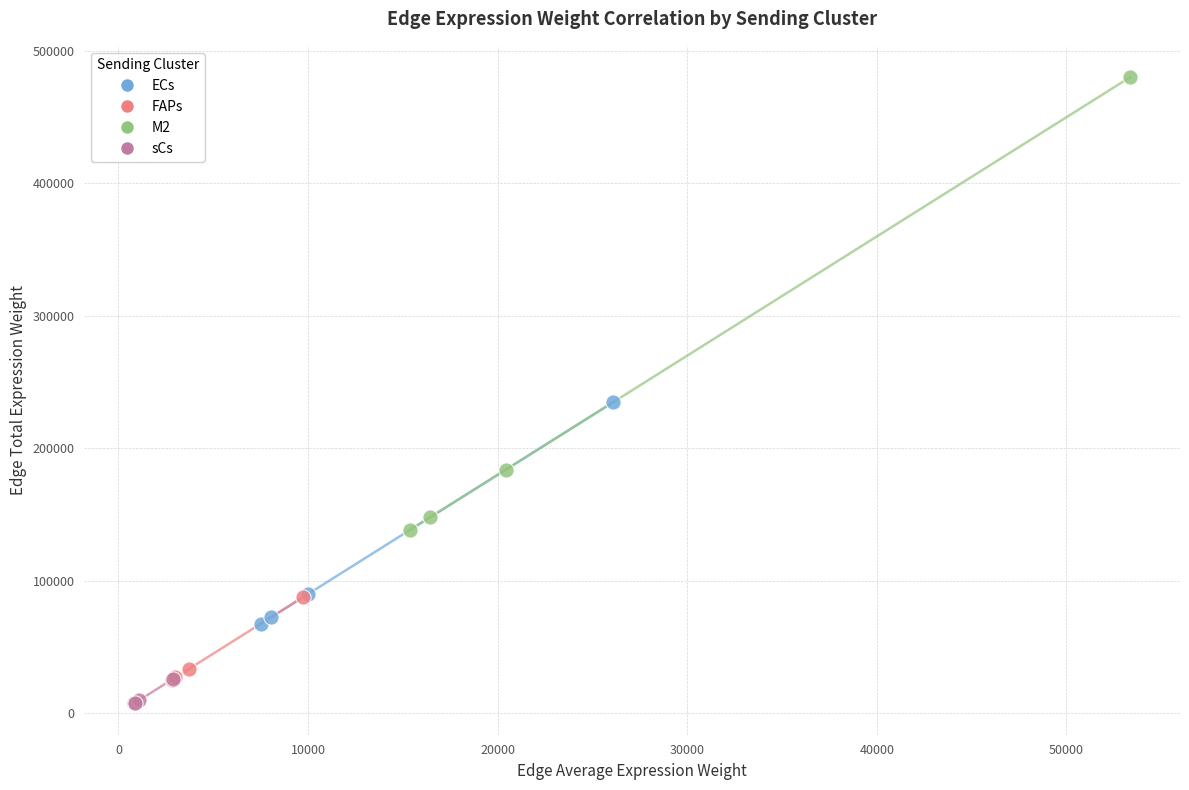

Which series has the widest spread of Y values?

M2